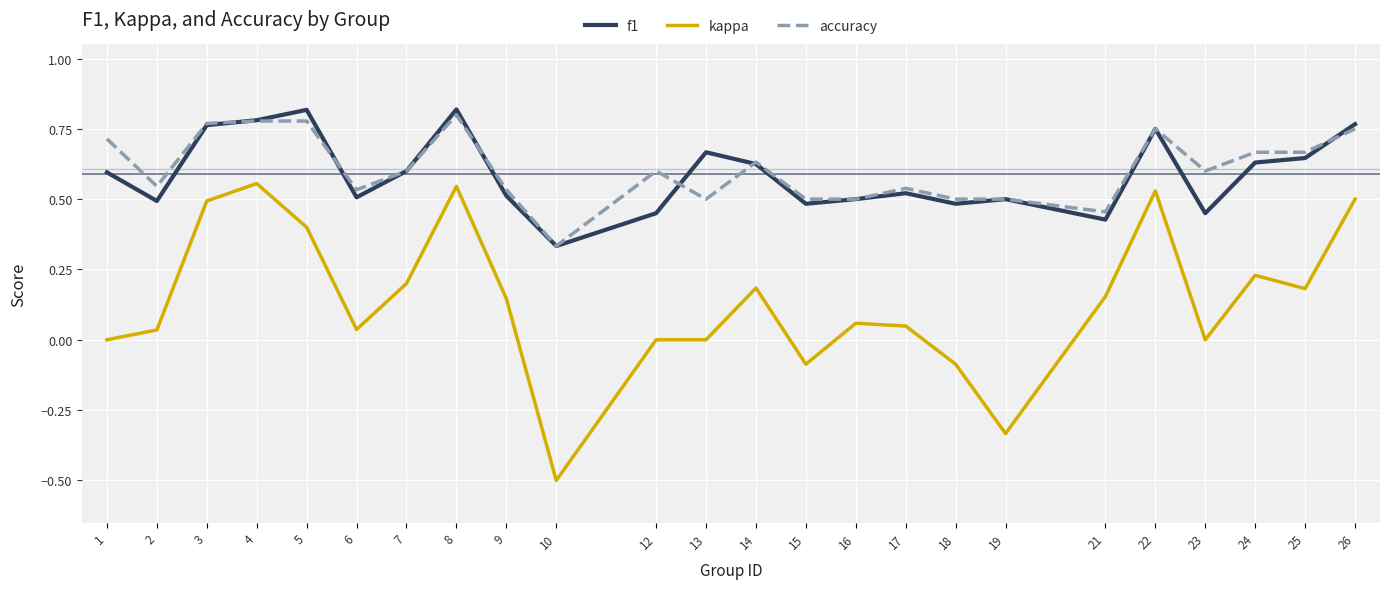

Which label corresponds to the smallest value in the chart?

10